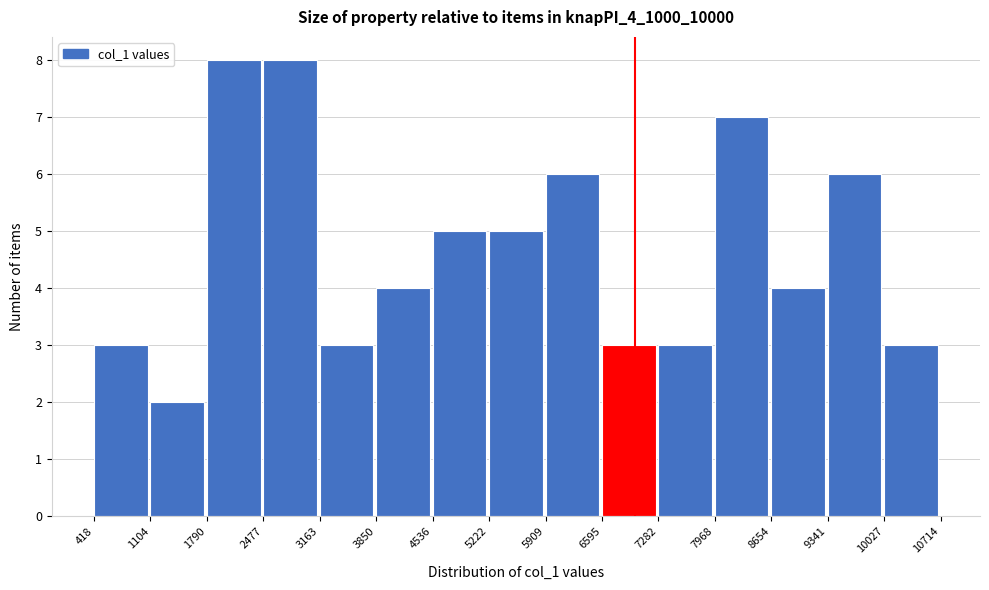

Reading left to right, transcribe this chart: for each bar, give the range it covers on the x-axis and its height. The values are not printed on the chart, so give them approximately, as read against the axis.

418 to 1104: 3
1104 to 1790: 2
1790 to 2477: 8
2477 to 3163: 8
3163 to 3850: 3
3850 to 4536: 4
4536 to 5222: 5
5222 to 5909: 5
5909 to 6595: 6
6595 to 7282: 3
7282 to 7968: 3
7968 to 8654: 7
8654 to 9341: 4
9341 to 10027: 6
10027 to 10714: 3